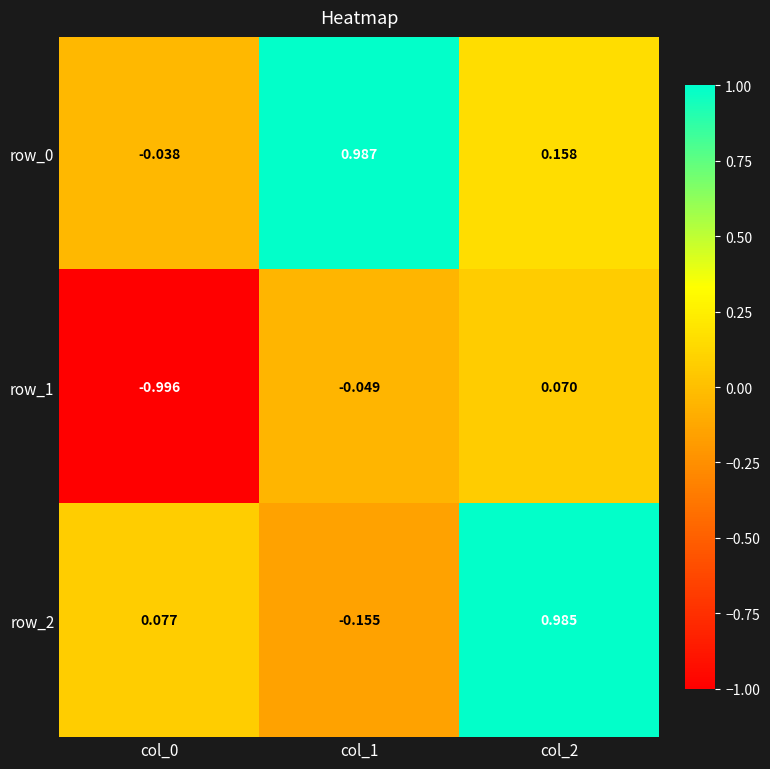

What is the sum of the row_2 values at col_1 and col_0?

-0.1